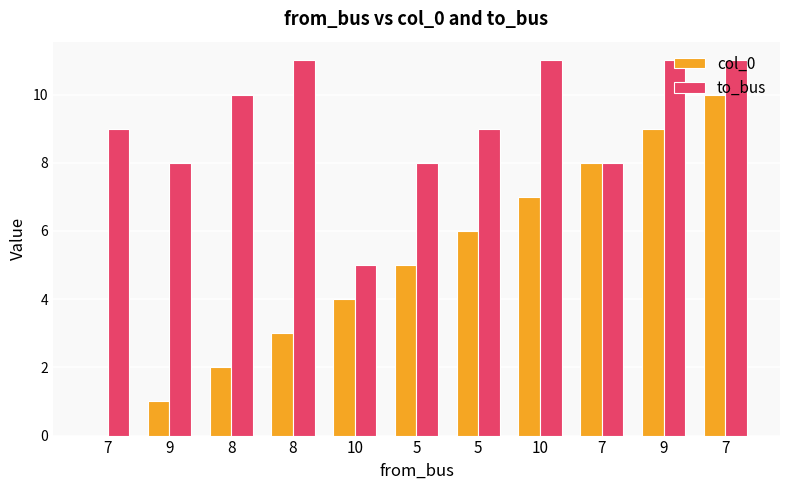

At 8, list the series in order from smallest to largest.

col_0, to_bus